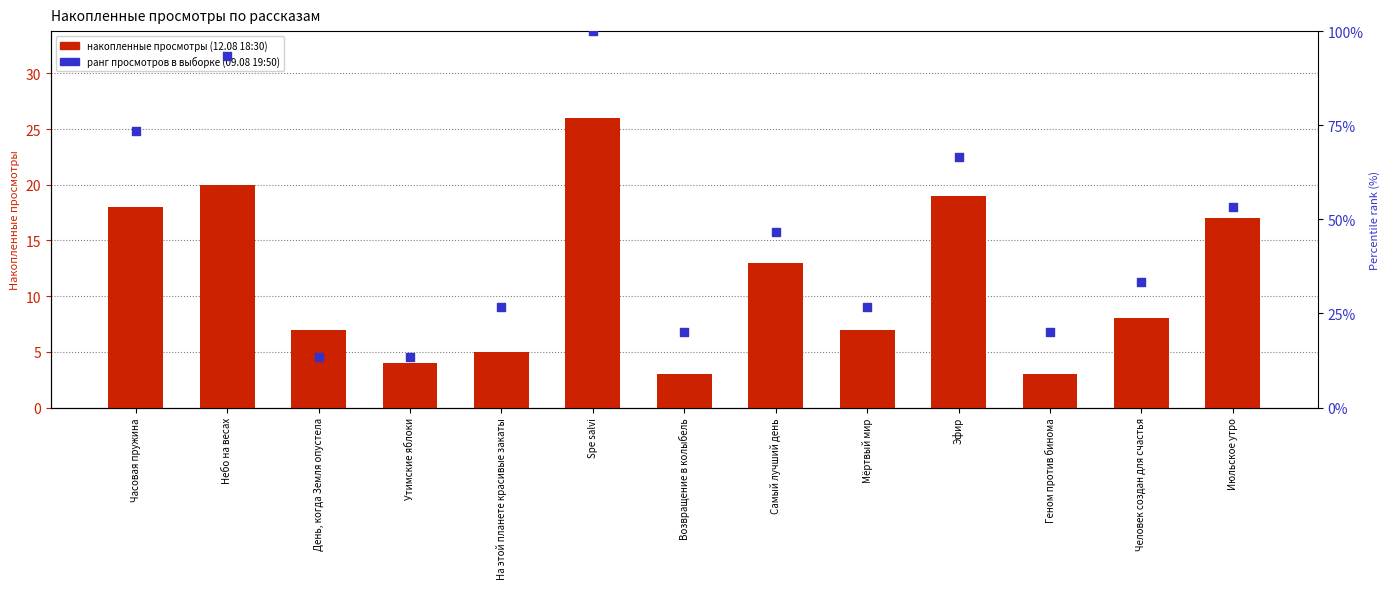

Is the value of 12.08 18:30 at День, когда Земля опустела greater than the value of 09.08 19:50 at Июльское утро?

No